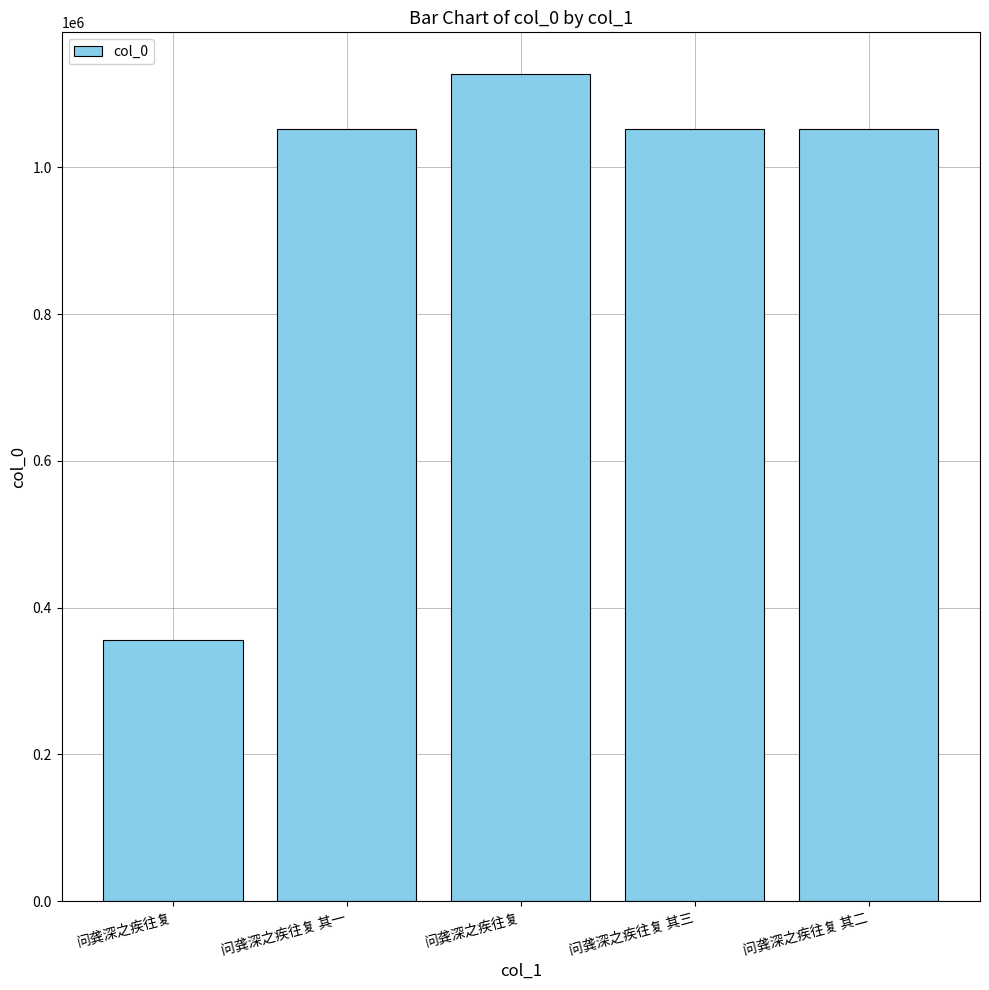

What is the difference between the maximum and minimum values?

771931